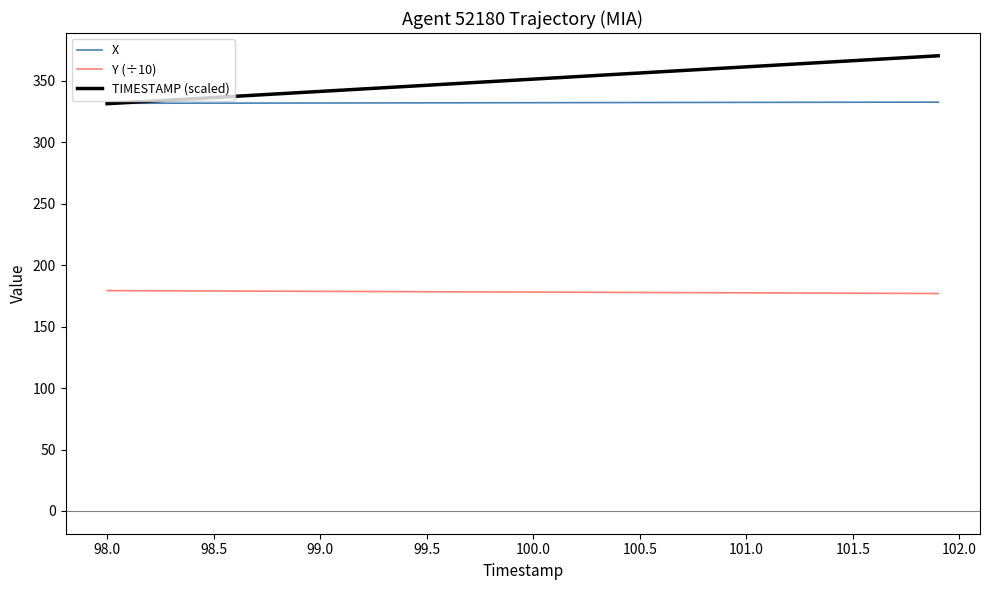

True or false: X and Y (÷10) intersect in this chart.

False